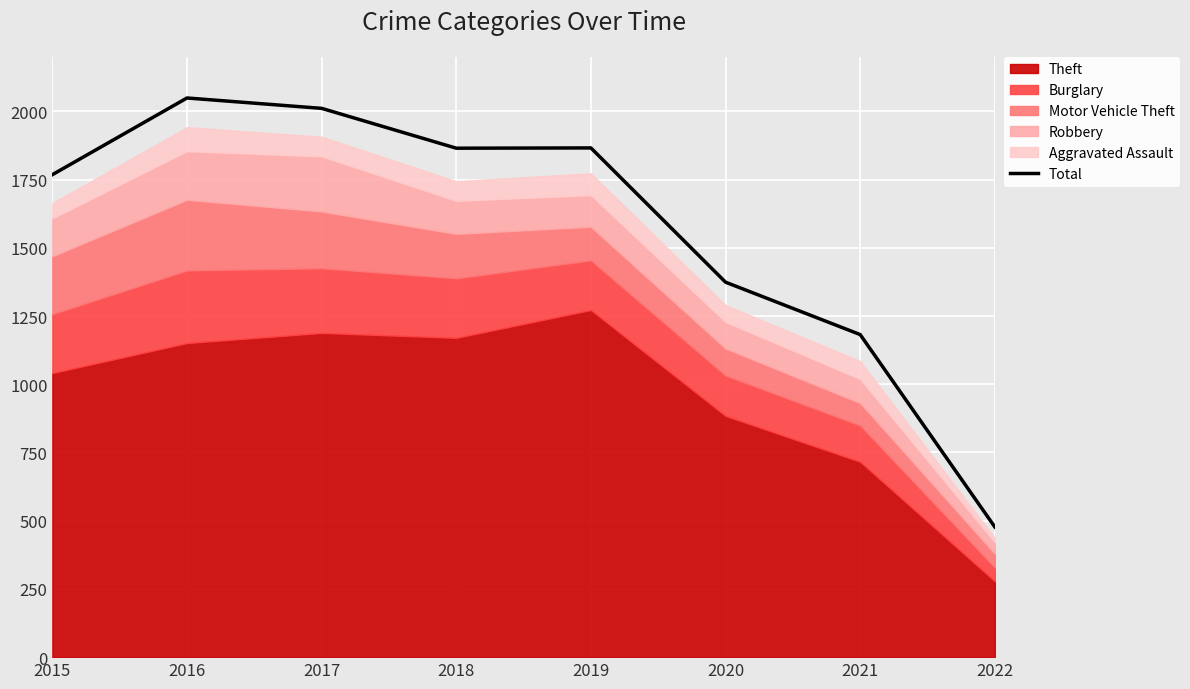

Reading left to right, extract all data points from this chart.

1768	2049	2011	1865	1866	1374	1182	477